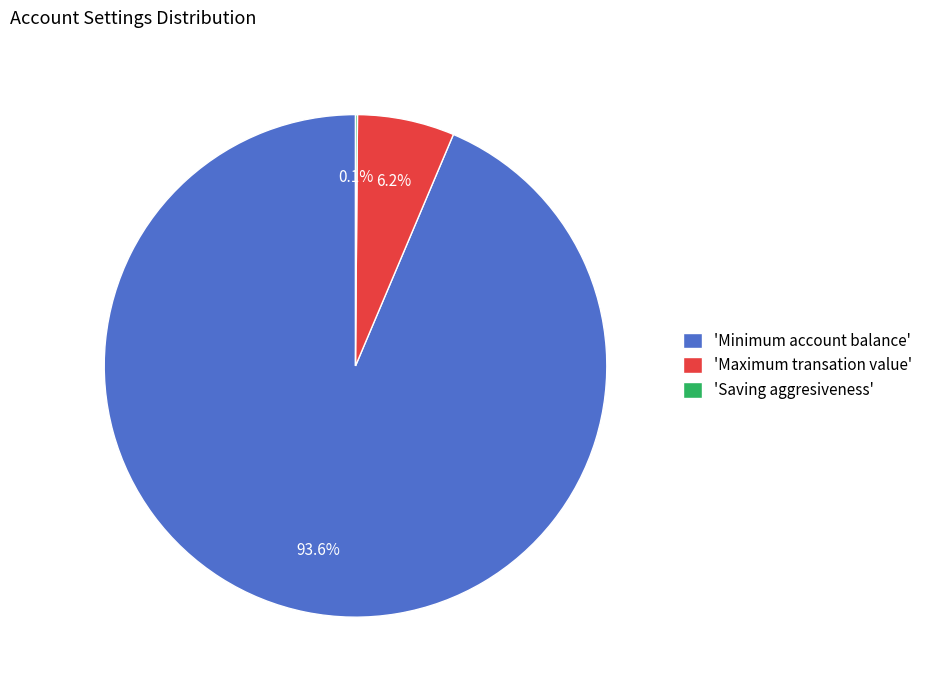

What is the largest slice in the pie chart?

'Minimum account balance'